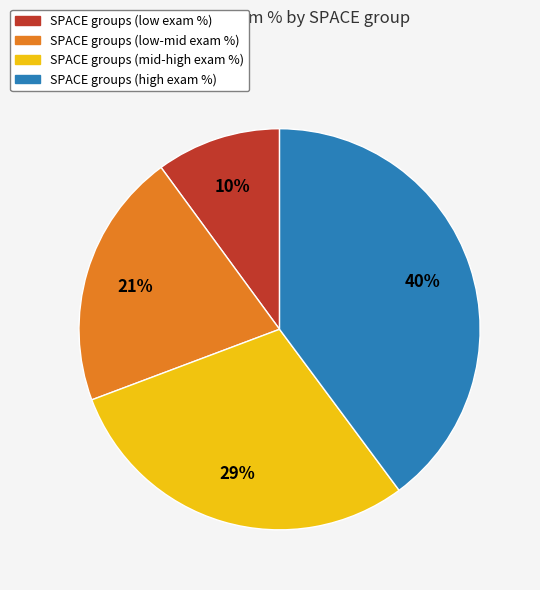

How many segments does this pie chart have?

4